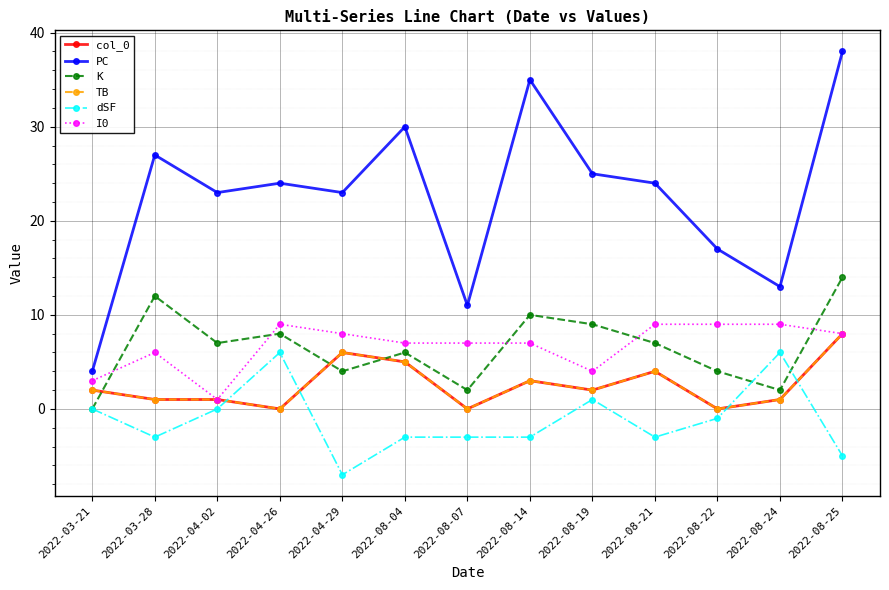

Count the number of data series in this chart.

6